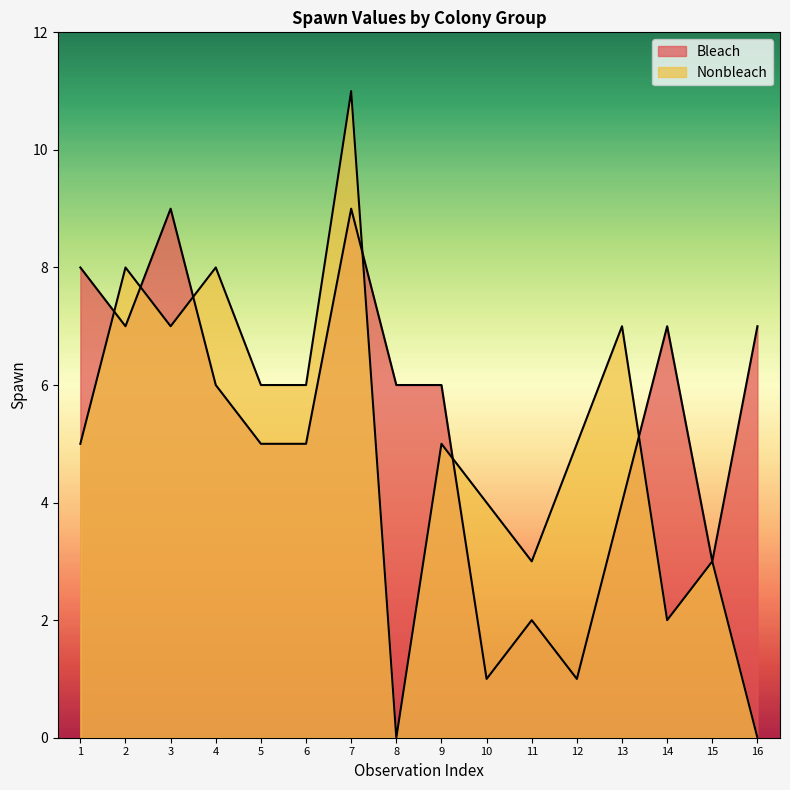

What is the sum of the Nonbleach values at 1 and 12?

10